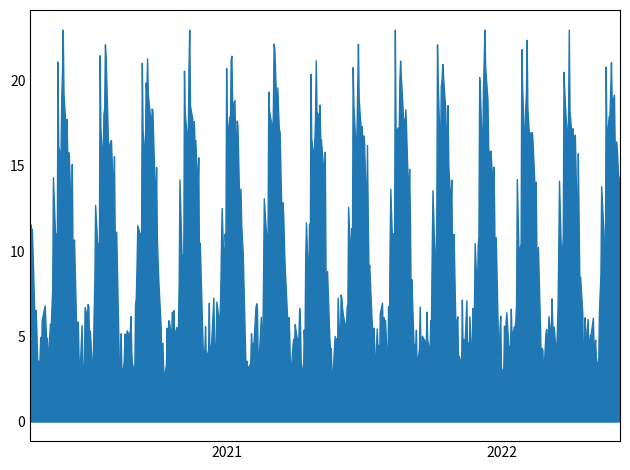

What is the difference between the maximum and minimum values?

20.5